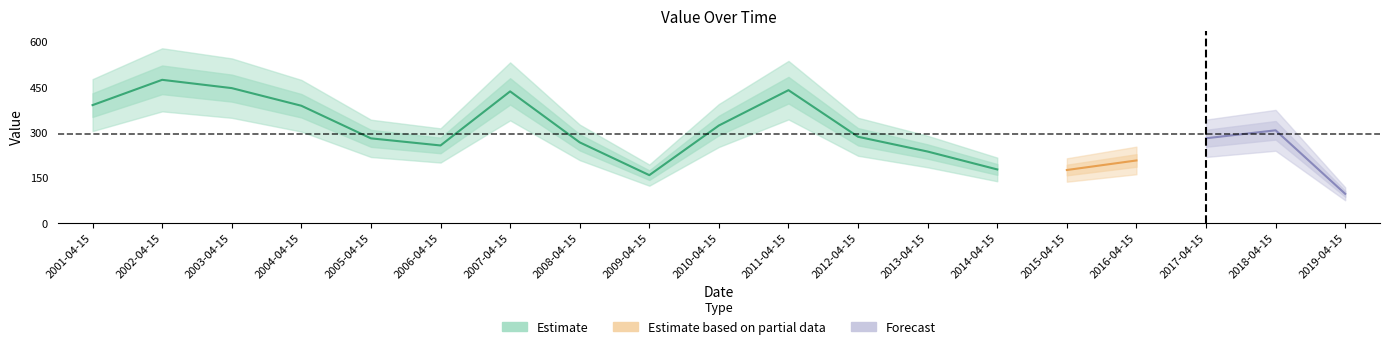

Is it true that the value at 2010-04-15 is 322.8?

True